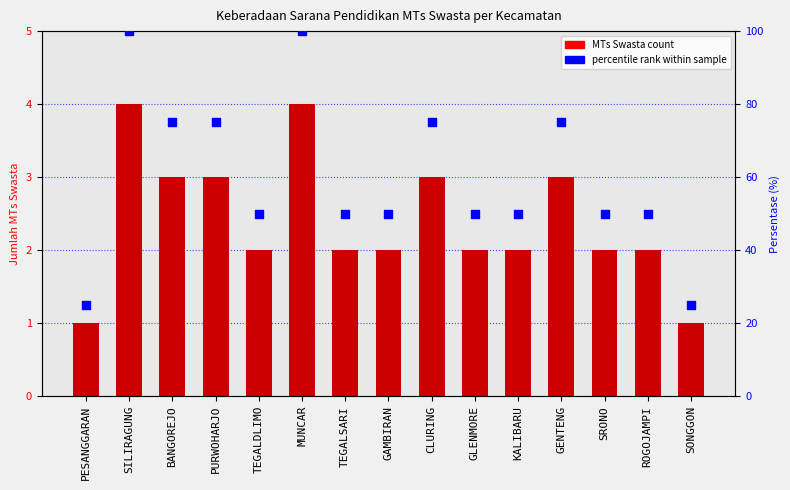

At how many categories does at least one series exceed 62?

6